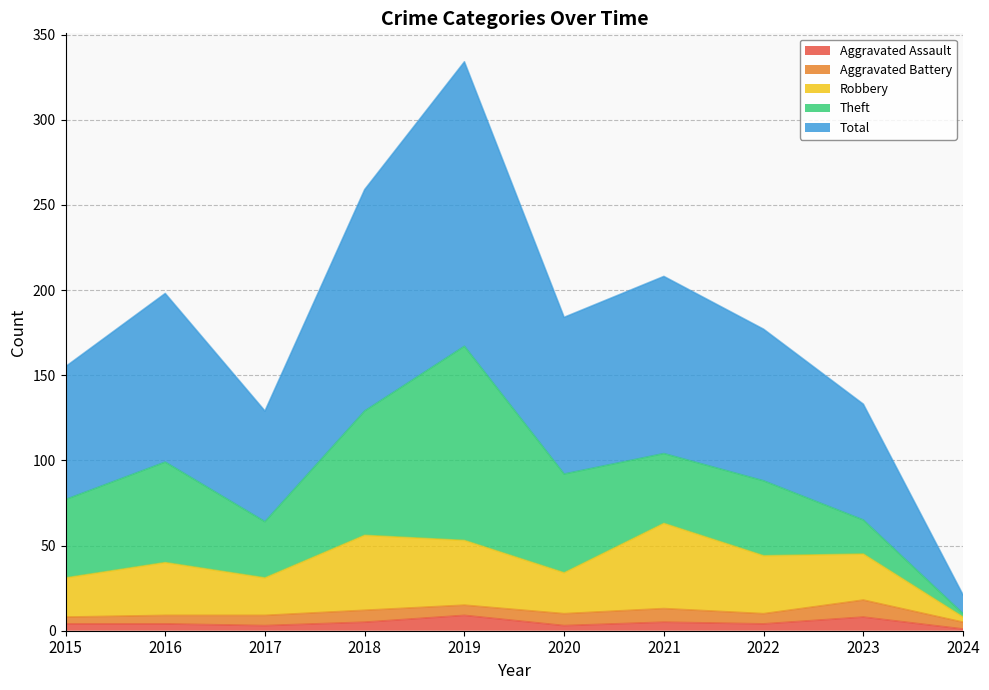

What is the value of the Total point at the 5th from the left?

334